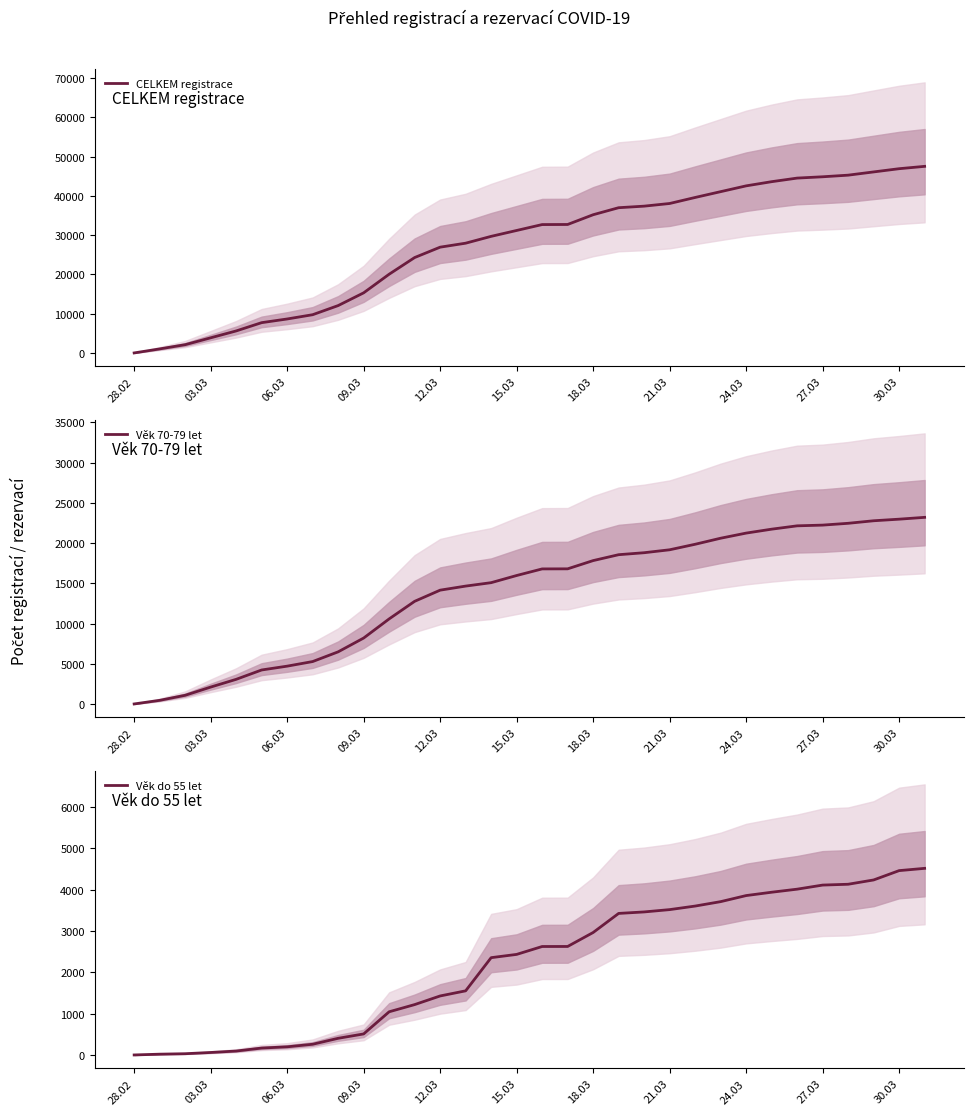

What position from the left is 03.03?

2